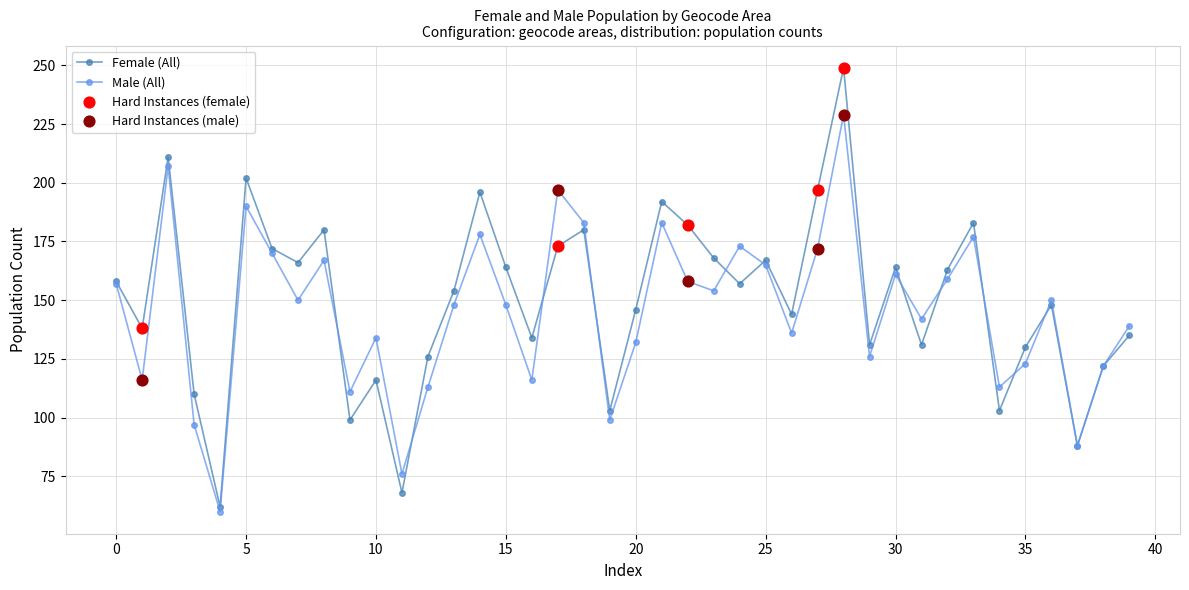

Rank the series by their maximum value, from lowest to highest.

Male (All), Female (All)